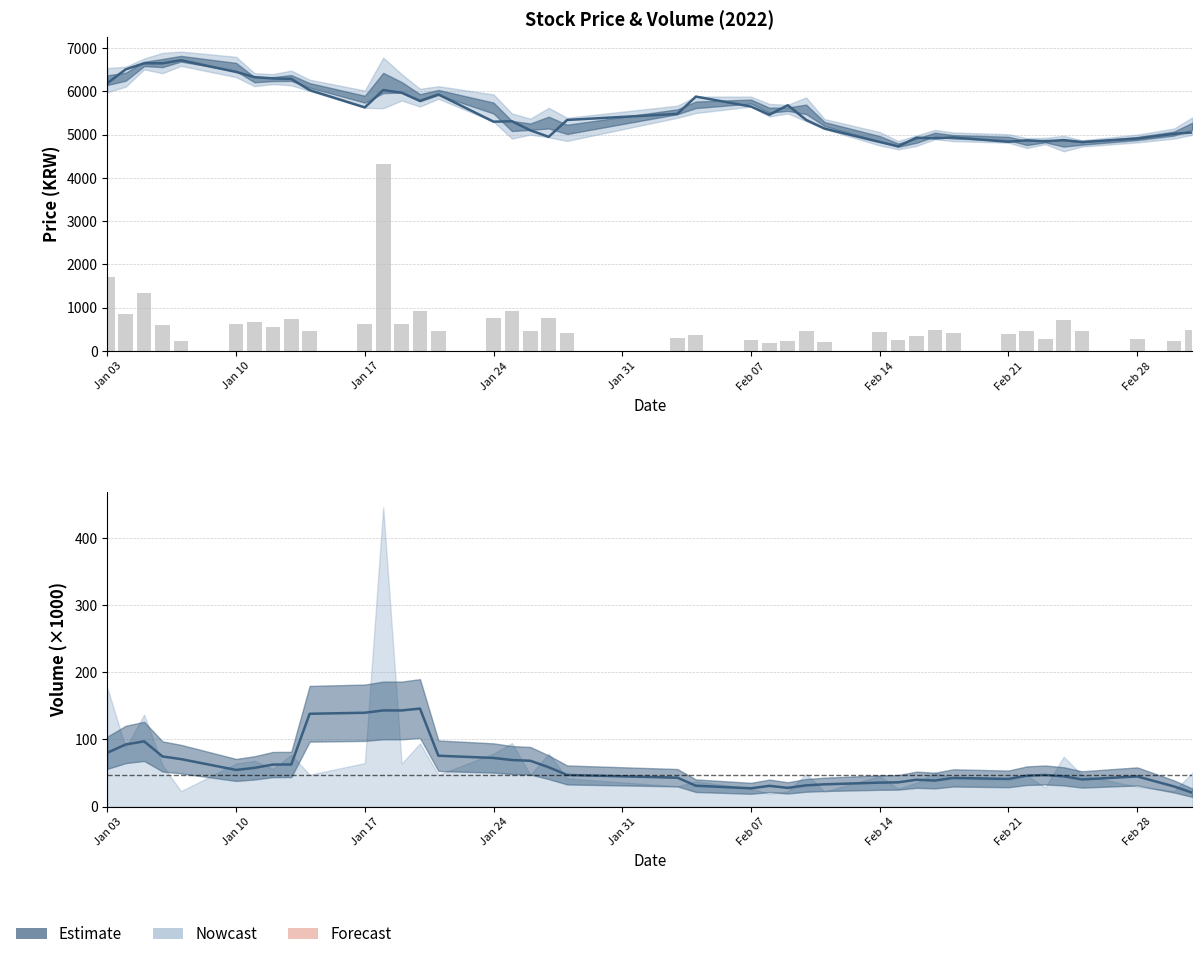

Does the chart contain any negative values?

No